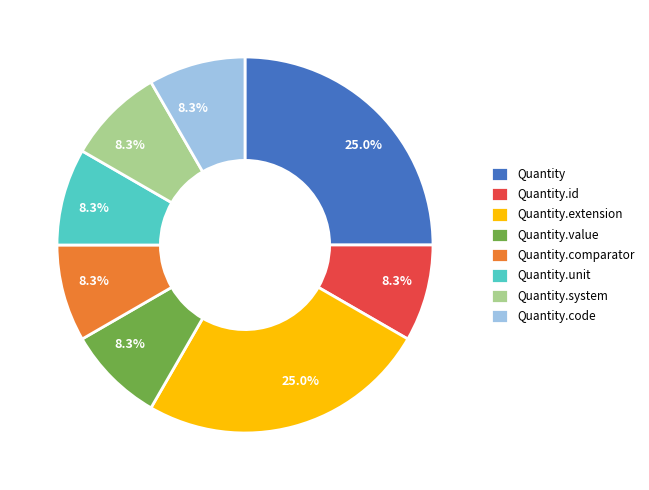

What portion of the pie excludes Quantity.comparator?

91.7%